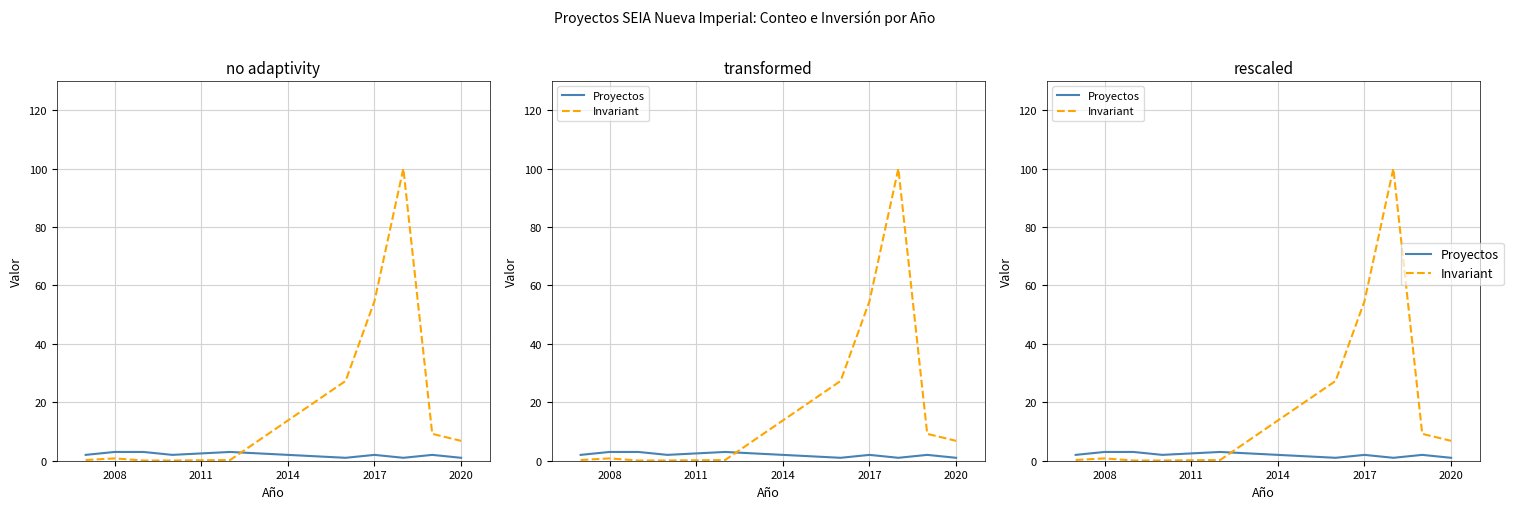

Where is the first local maximum for Invariant?

2008